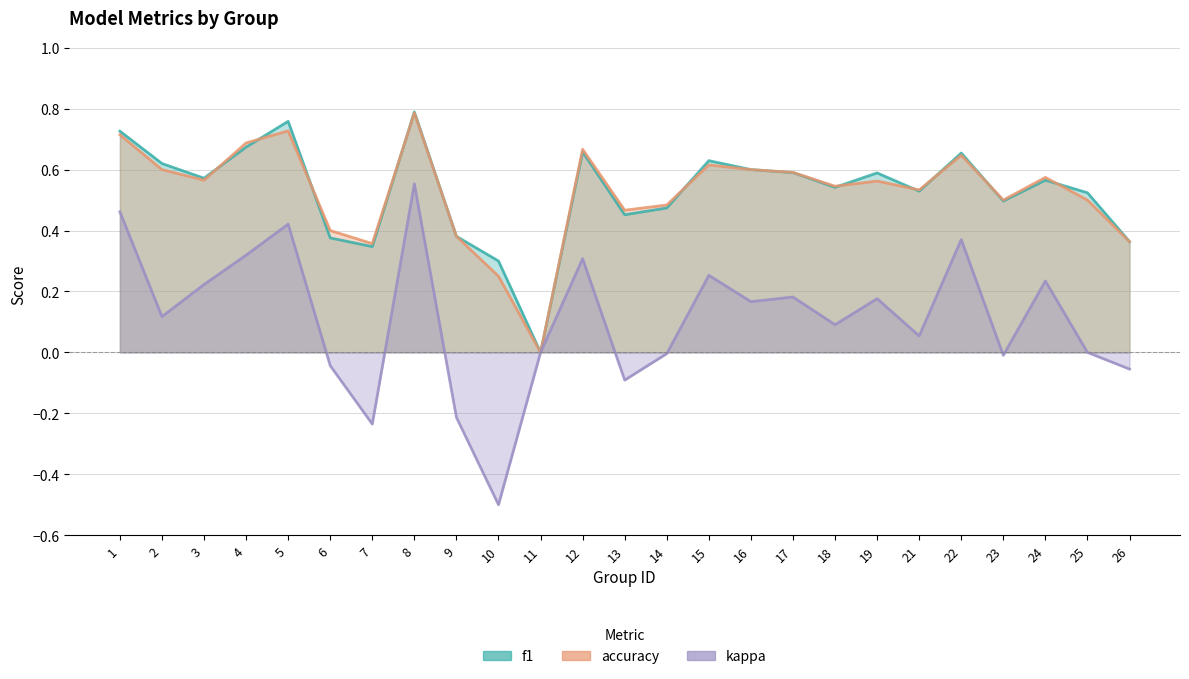

What is the average value of the f1 series?

0.5